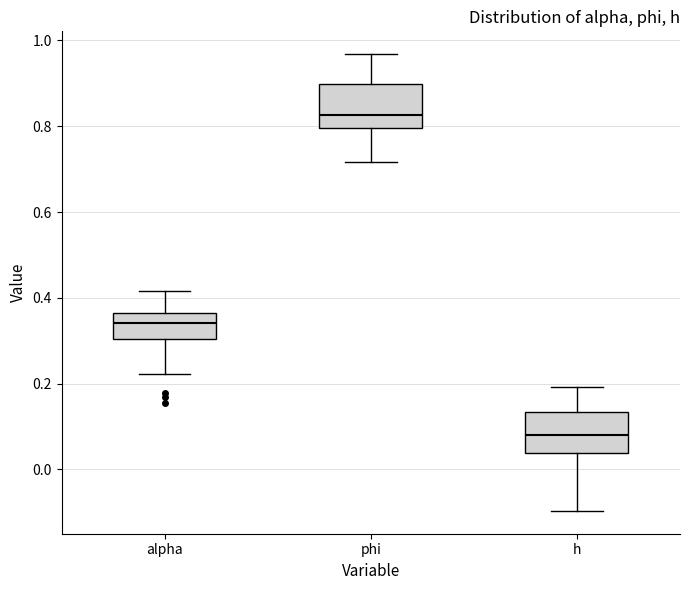

Reading left to right, transcribe this box plot: for each box, give where its median line is, the range the box spans, and where its two whiskers end, as read against the y-axis. The values are not printed on the chart, so give them approximately, as read against the axis.

alpha: median 0.34, box 0.30 to 0.36, whiskers 0.22 to 0.42
phi: median 0.82, box 0.80 to 0.90, whiskers 0.72 to 0.96
h: median 0.08, box 0.04 to 0.14, whiskers -0.10 to 0.20